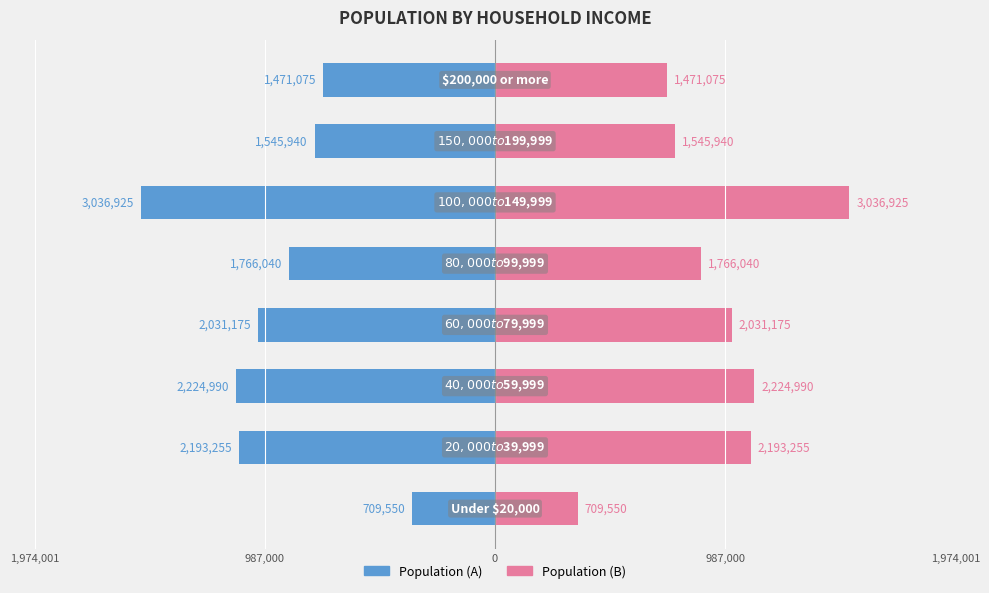

True or false: Population (right) has a value of 2001046.2 at 0.

False